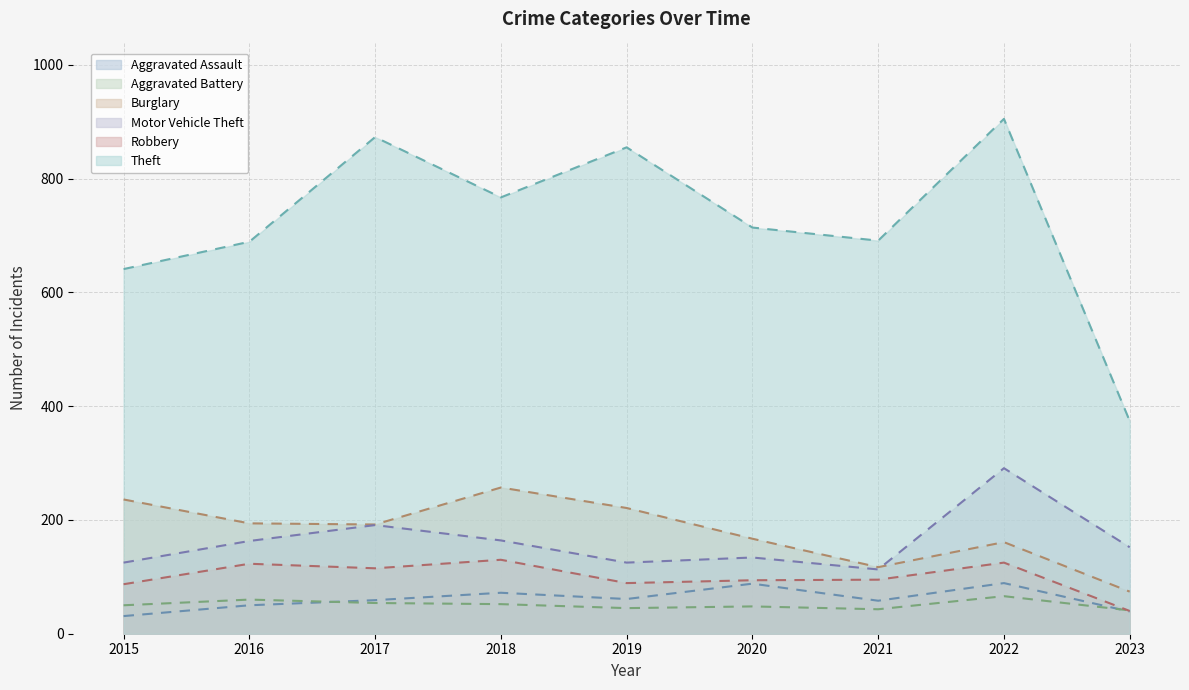

What is the difference between the highest and lowest values at 2023?

335